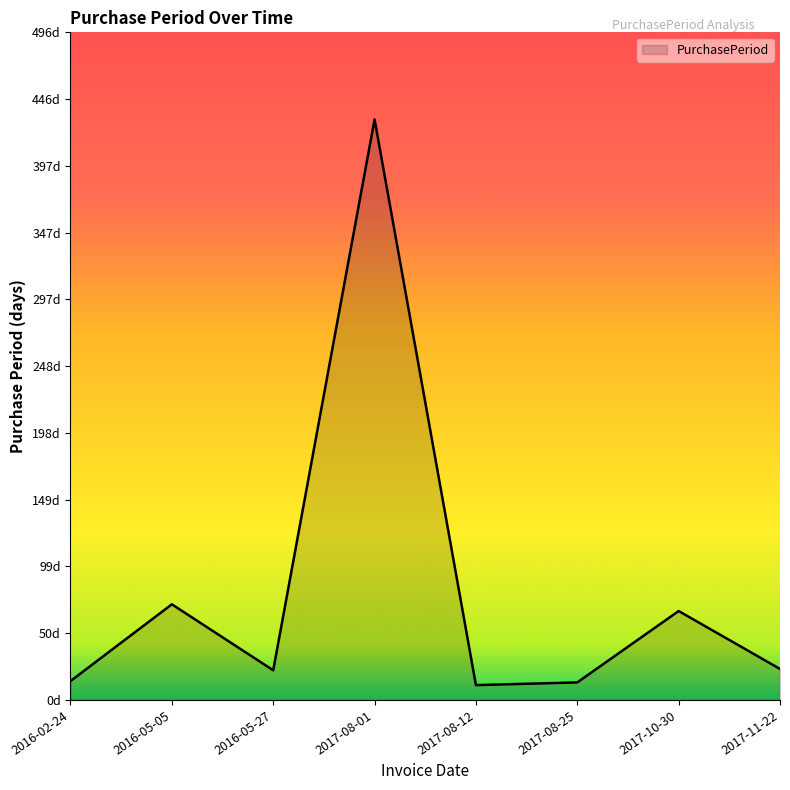

True or false: the data has more than 0 interior local peaks.

True